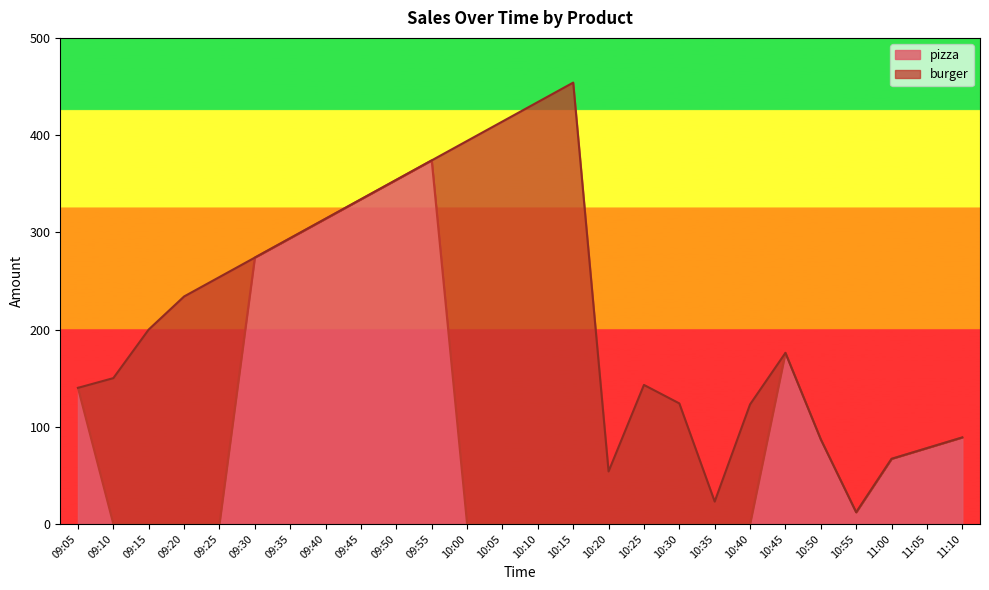

Rank the categories by value from lowest to highest.

09:10, 09:15, 09:20, 09:25, 10:00, 10:05, 10:10, 10:15, 10:20, 10:25, 10:30, 10:35, 10:40, 10:55, 11:00, 11:05, 10:50, 11:10, 09:05, 10:45, 09:30, 09:35, 09:40, 09:45, 09:50, 09:55